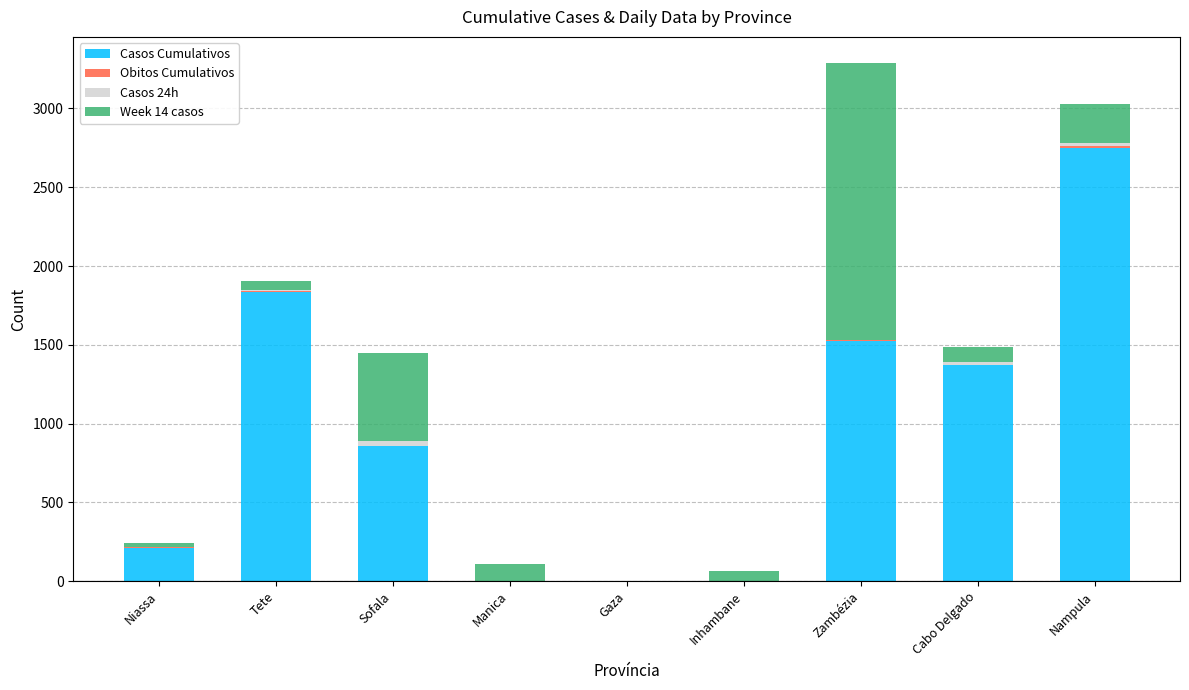

At which label does Casos Cumulativos reach its peak?

Nampula